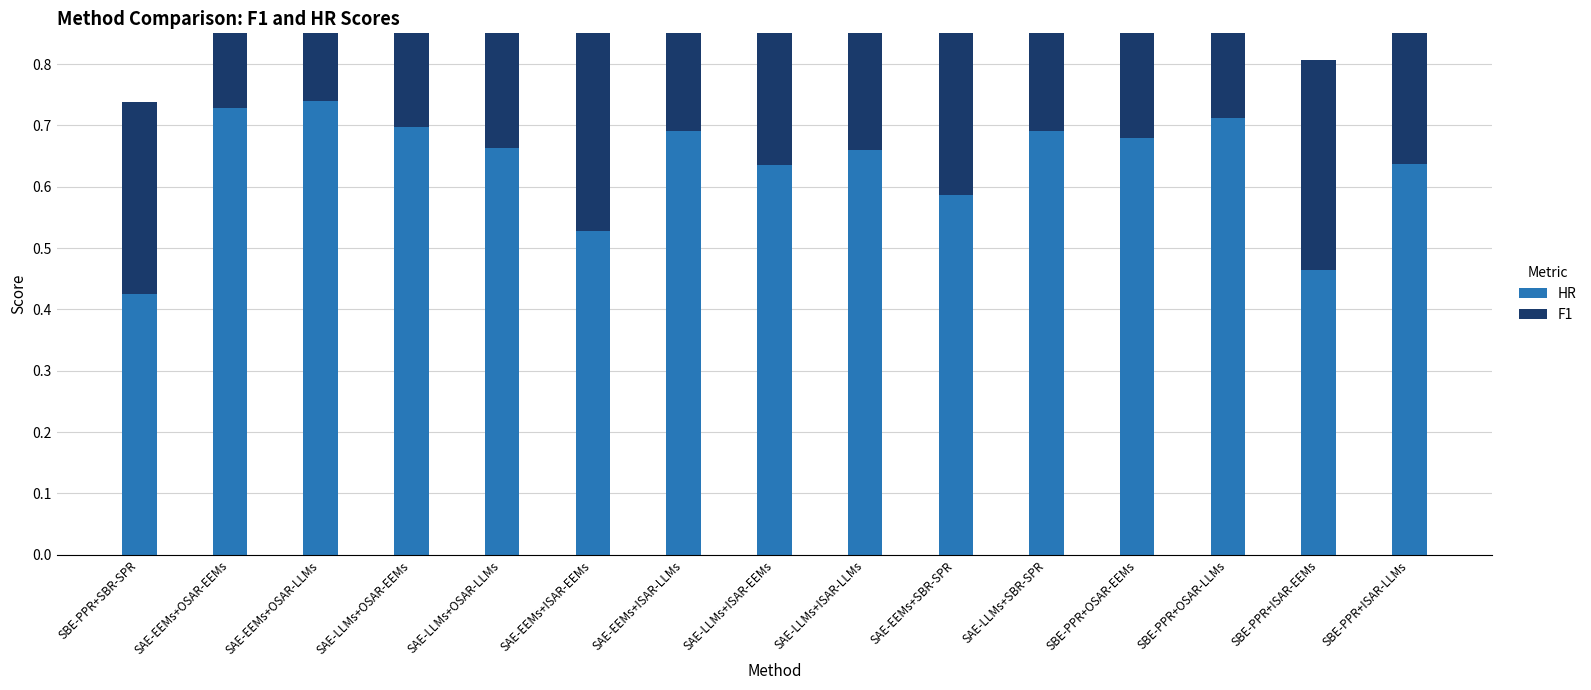

Which series has the largest total across all categories?

HR